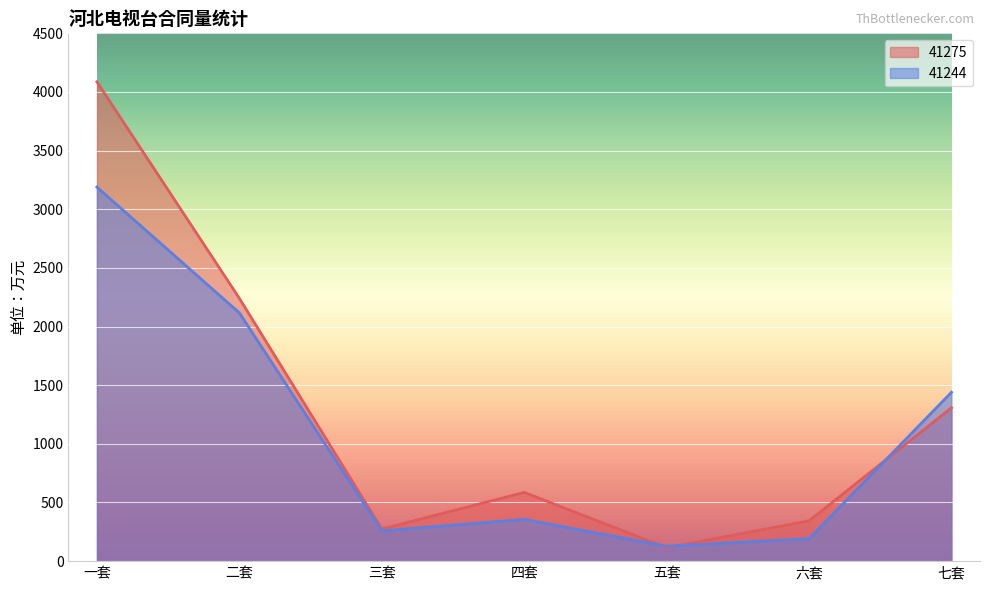

The value of 41244 at 二套 is 3177. True or false?

False